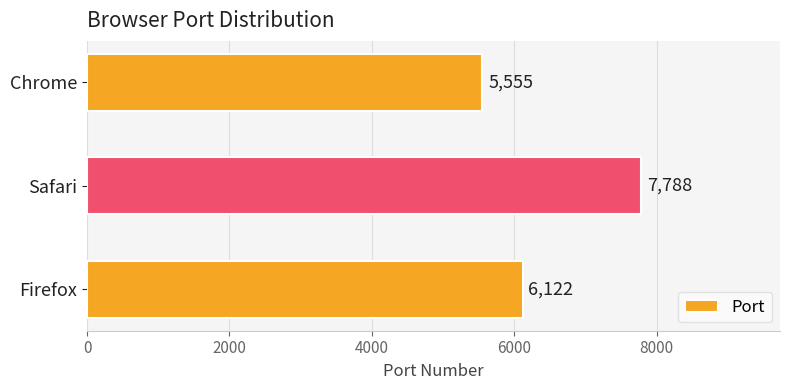

Rank the categories by value from lowest to highest.

Chrome, Firefox, Safari